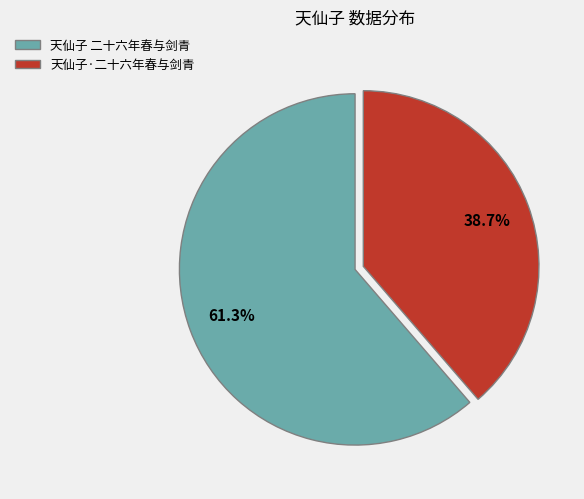

Does any single category account for the majority?

Yes